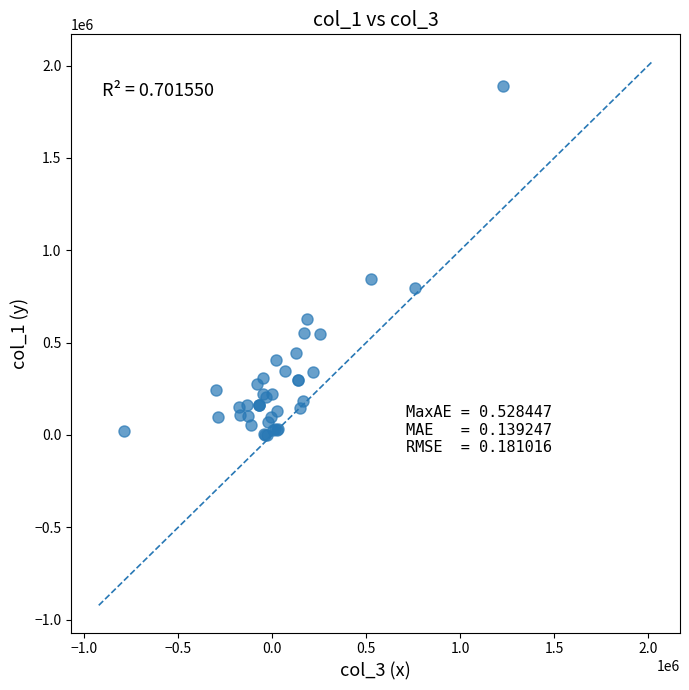

What Y value in the scatter plot is closest to 944000?

844000